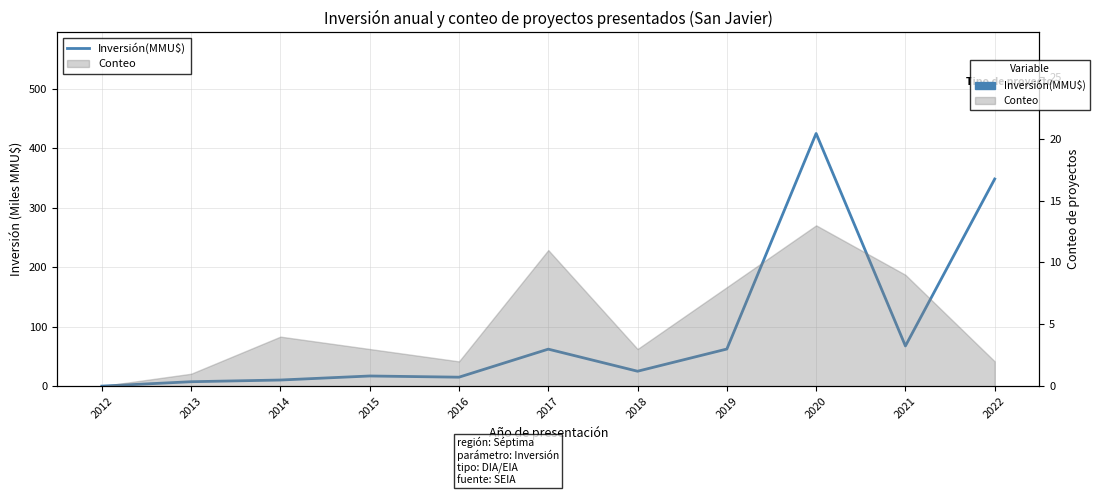

True or false: there are more than 2 points higher than both neighbors.

True